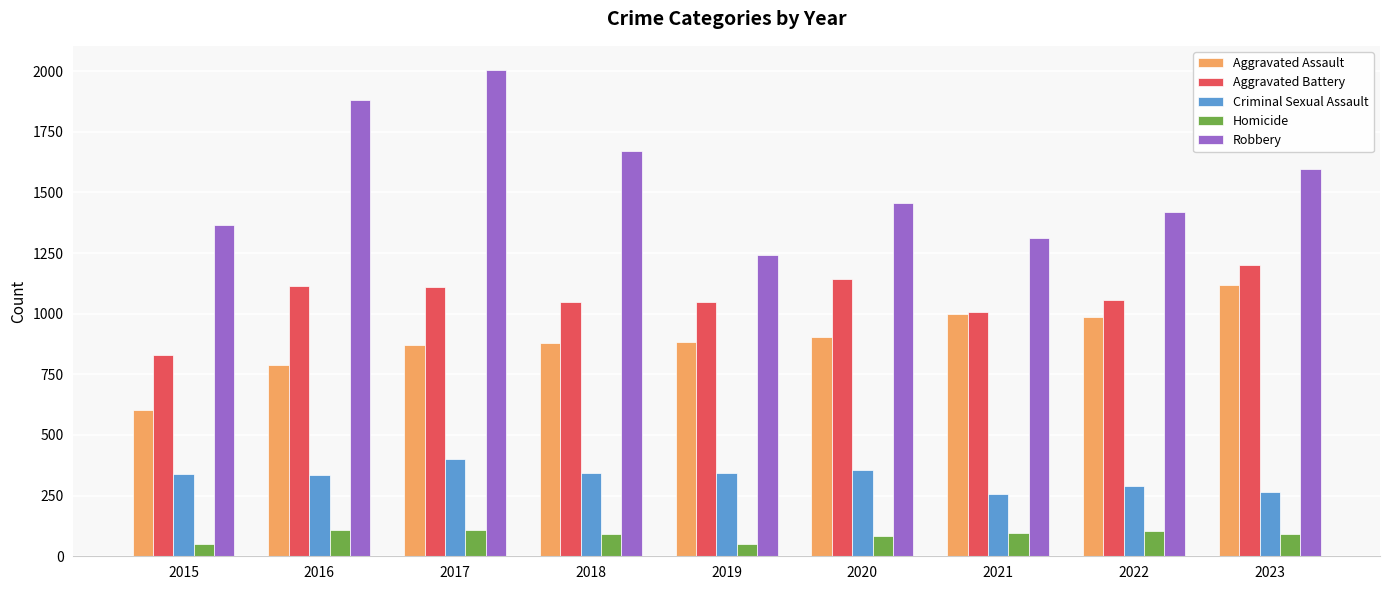

The value of Robbery at 2022 is 1420. True or false?

True